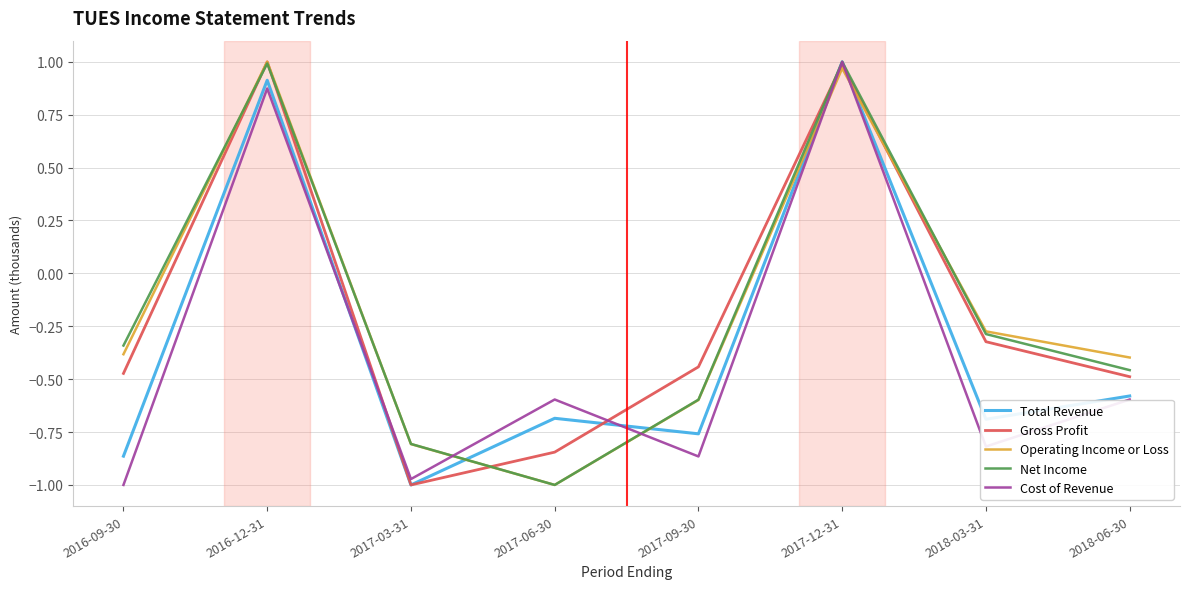

What is the difference between the second highest and minimum values in the Cost of Revenue series?

1.9